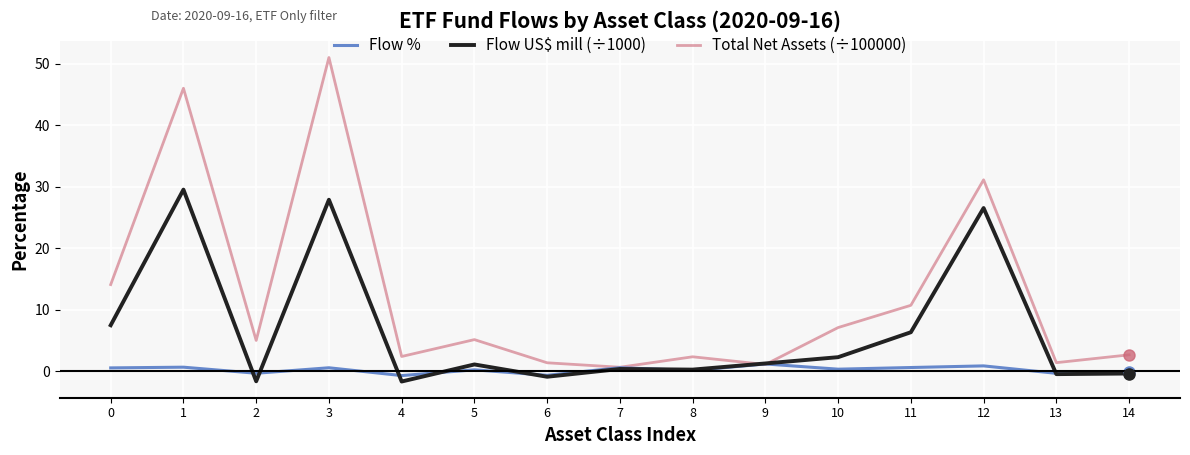

What is the sum of all Flow US$ mill (÷1000) values?

97.9